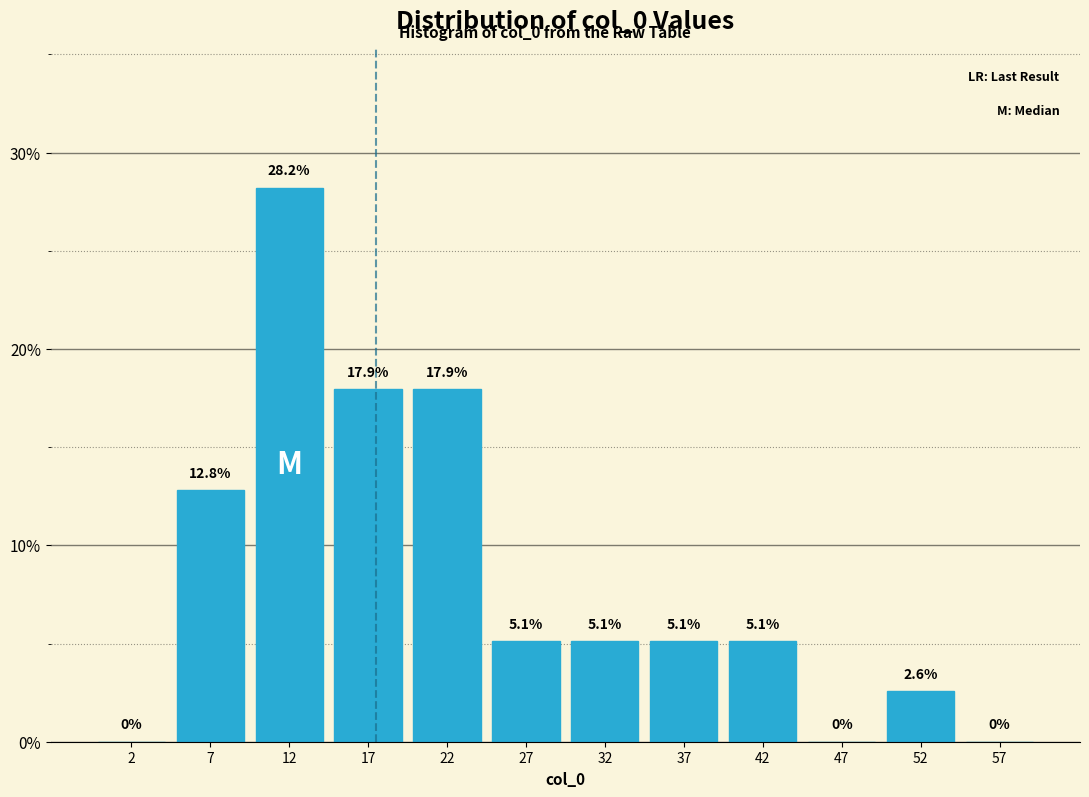

Over which range of the x-axis is the bar tallest?

10 to 15